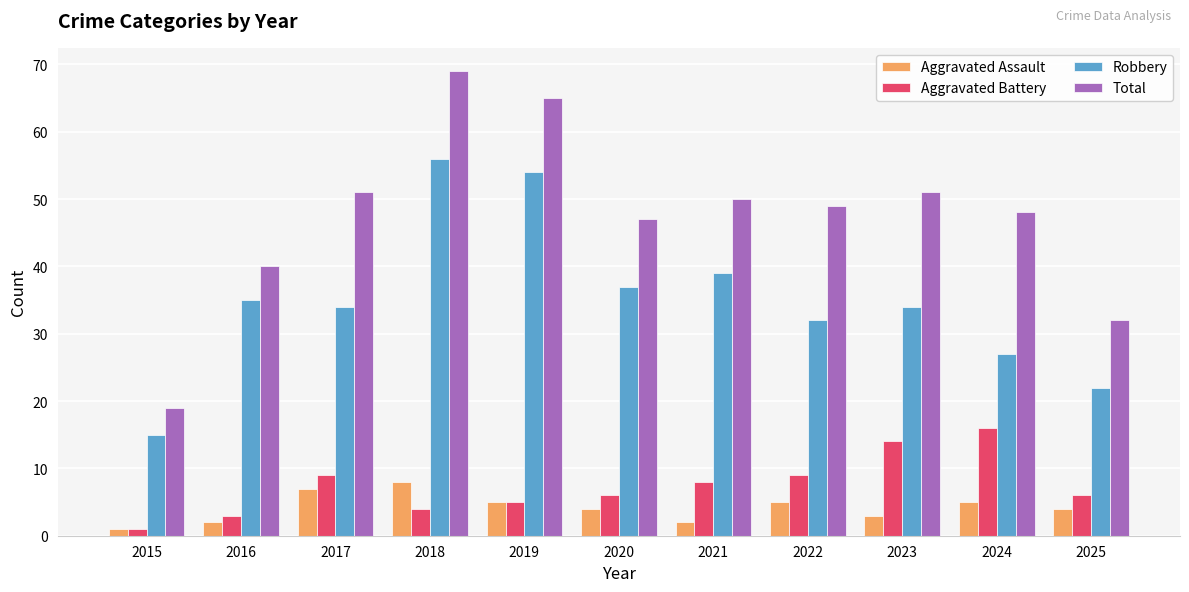

Rank the series by their maximum value, from highest to lowest.

Total, Robbery, Aggravated Battery, Aggravated Assault